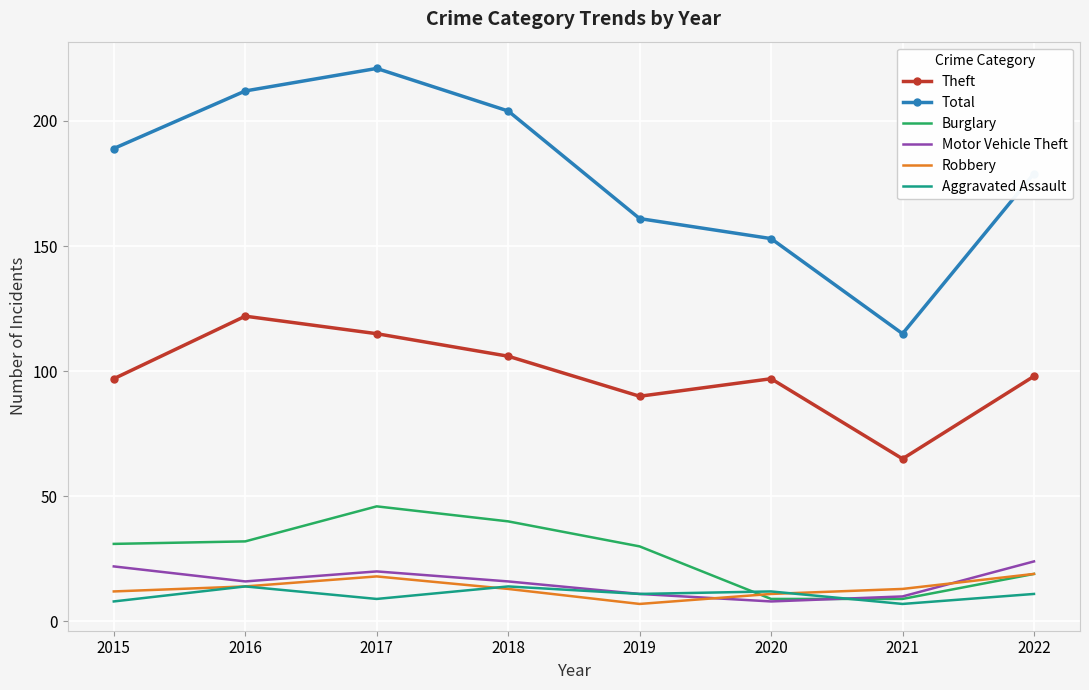

At how many categories does at least one series exceed 96?

8